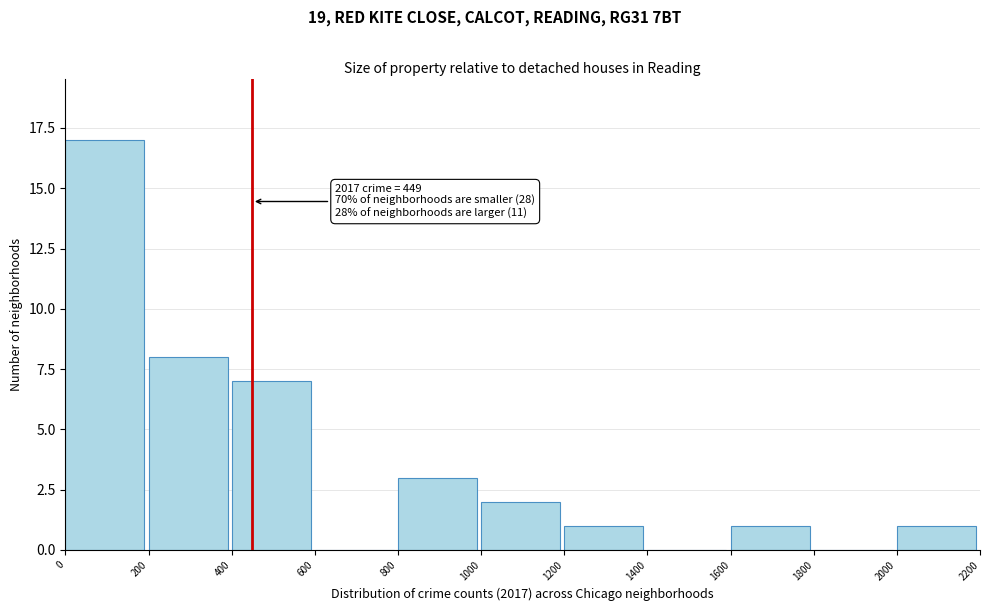

Over which range of the x-axis is the bar tallest?

0 to 200